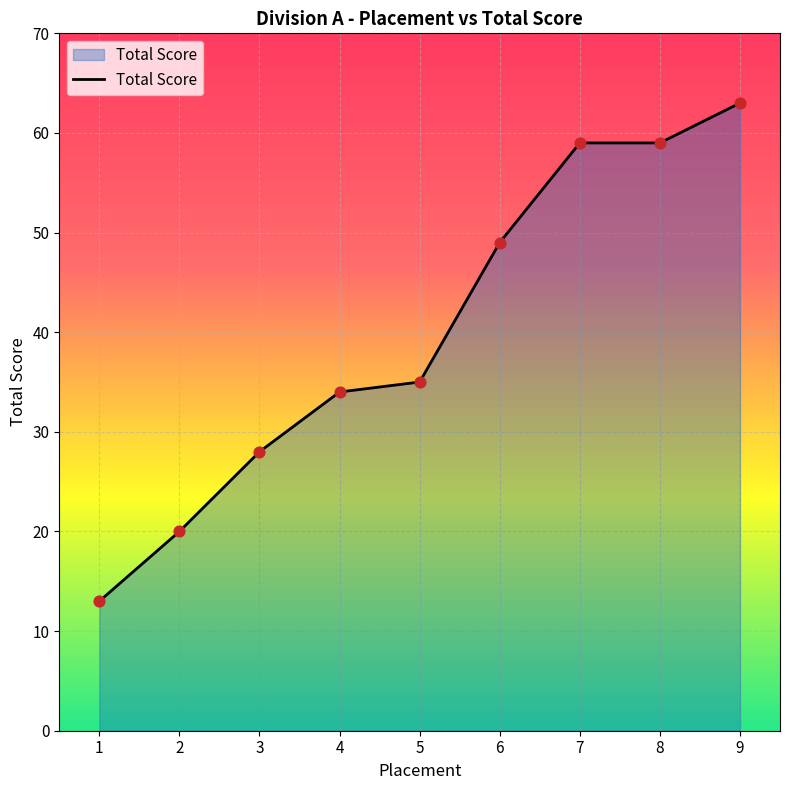

What is the change in value from 3 to 6?

+21